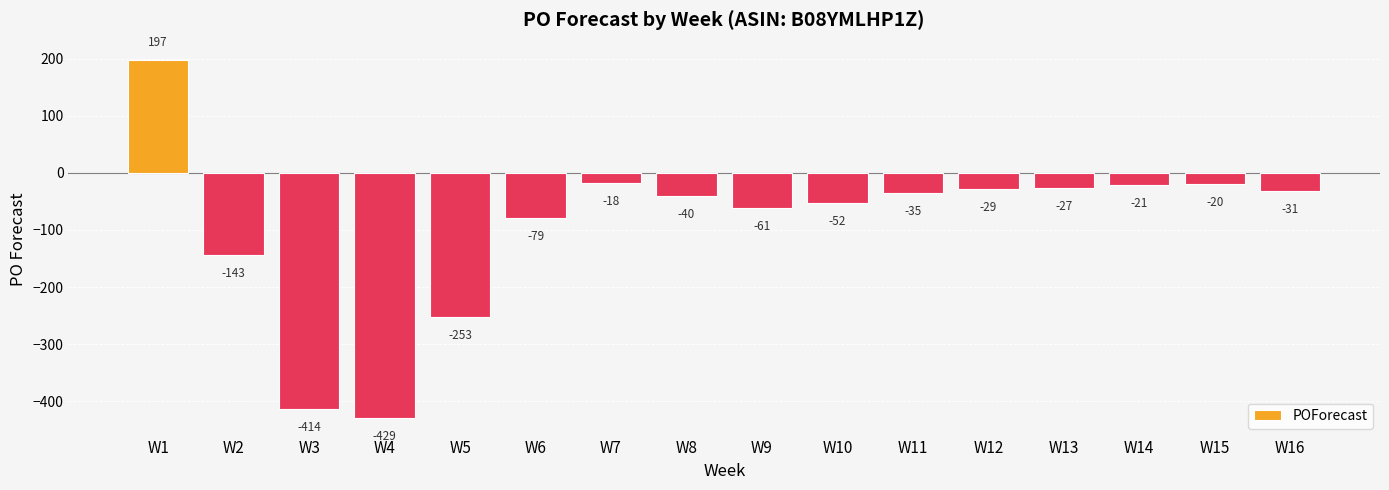

Reading left to right, transcribe all the data shown in this chart.

197	-143	-414	-429	-253	-79	-18	-40	-61	-52	-35	-29	-27	-21	-20	-31